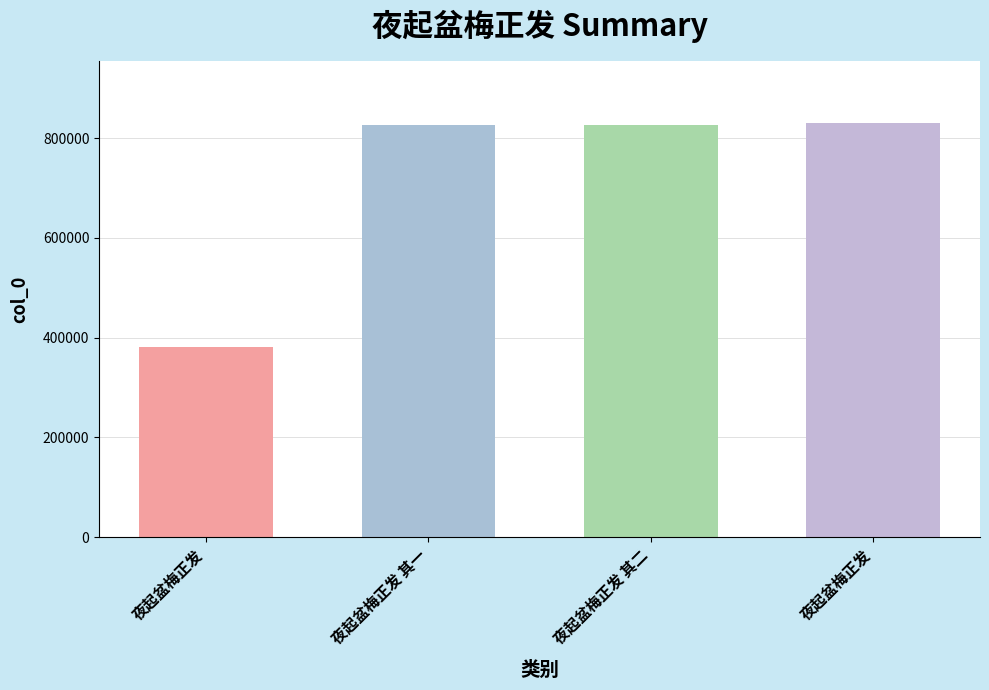

What is the sum of all values?

2863033